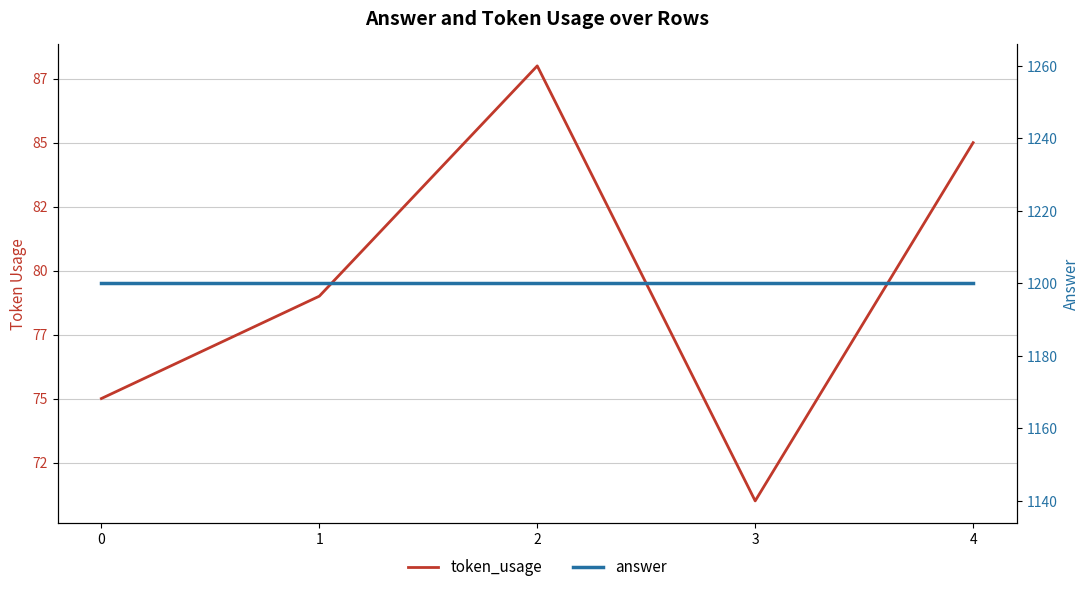

Which series has the largest range (max minus min)?

token_usage